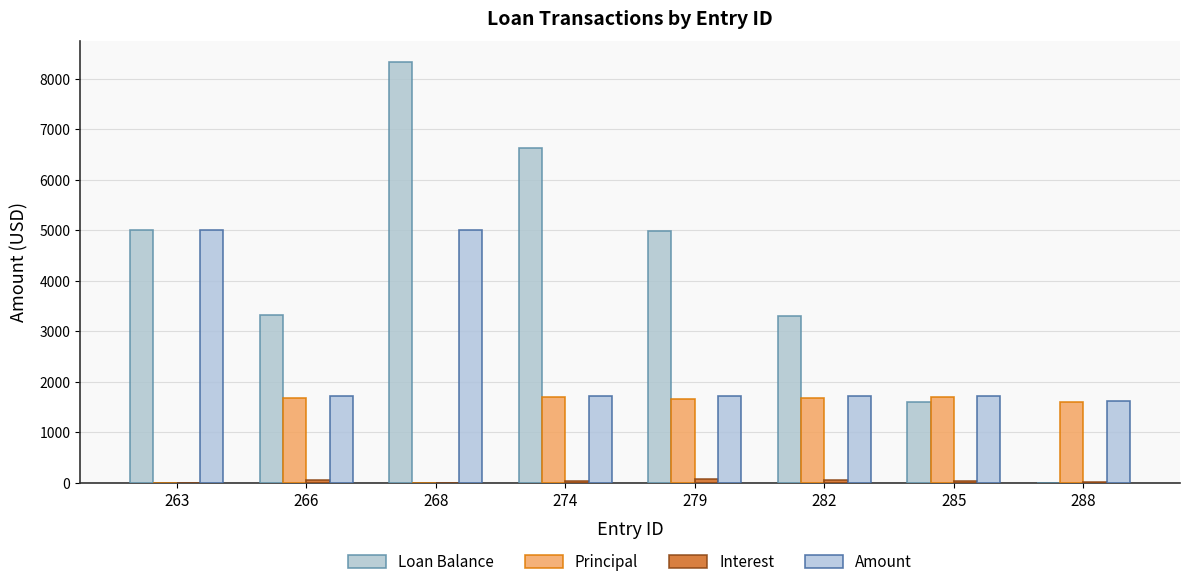

Which has a higher value, 279 or 282?

279